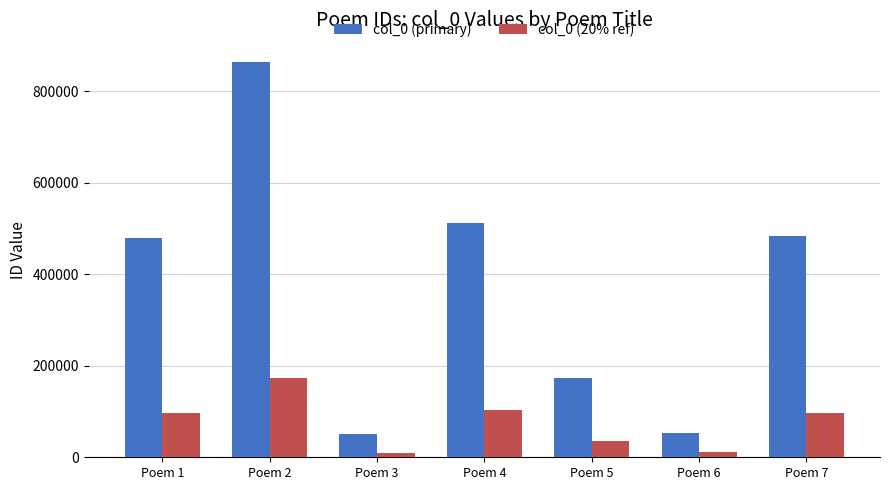

What is the sum of all col_0 (primary) values?

2615427